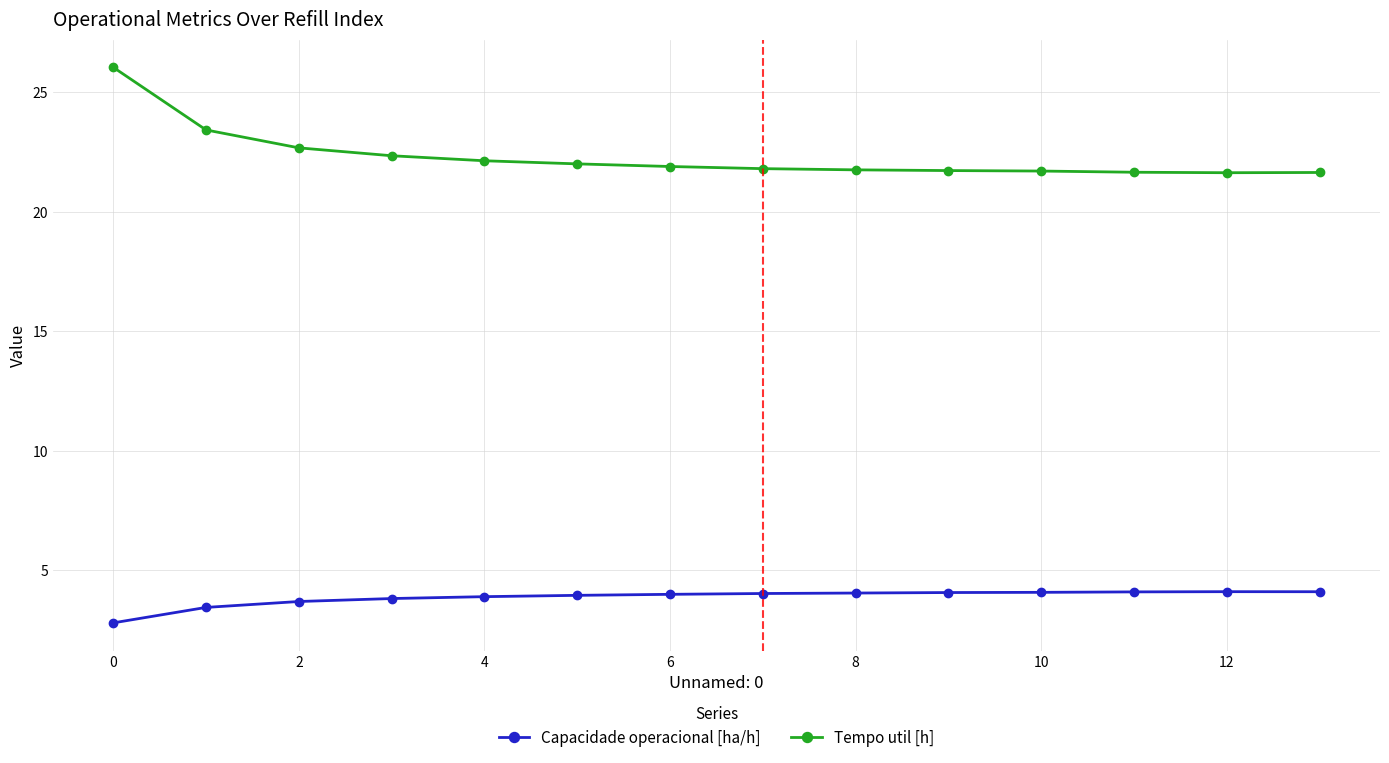

How many data points does each series have?

14